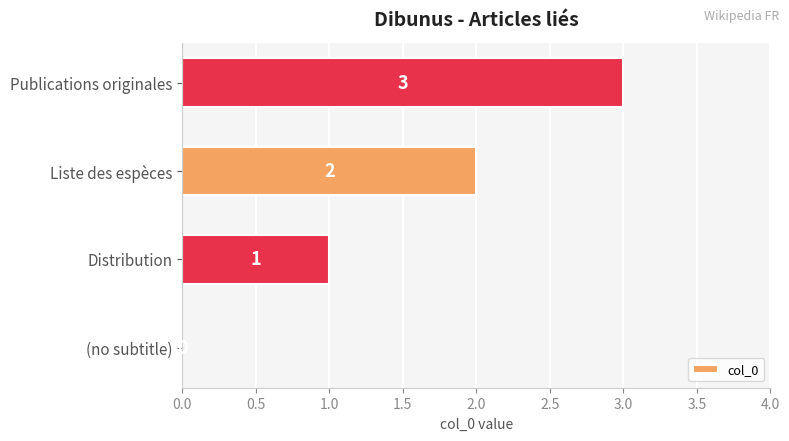

What is the maximum value shown in the chart?

3